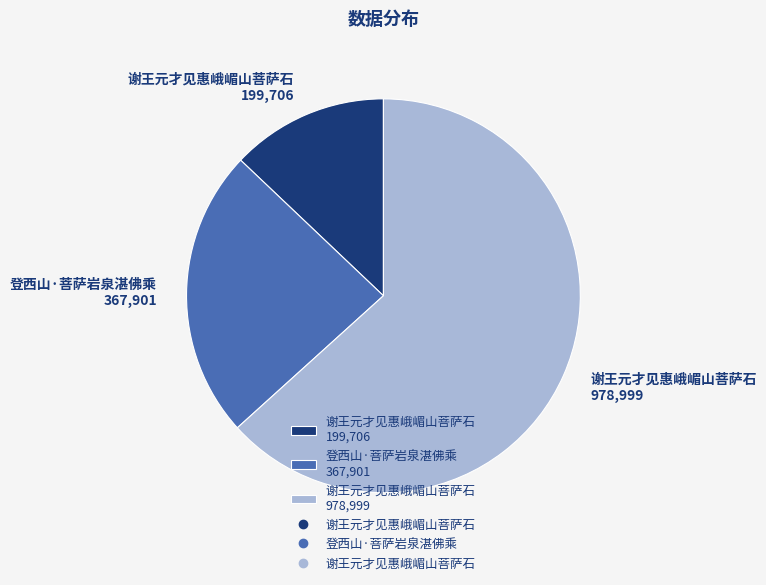

Which slice represents more than half of the pie?

谢王元才见惠峨嵋山菩萨石 978,999